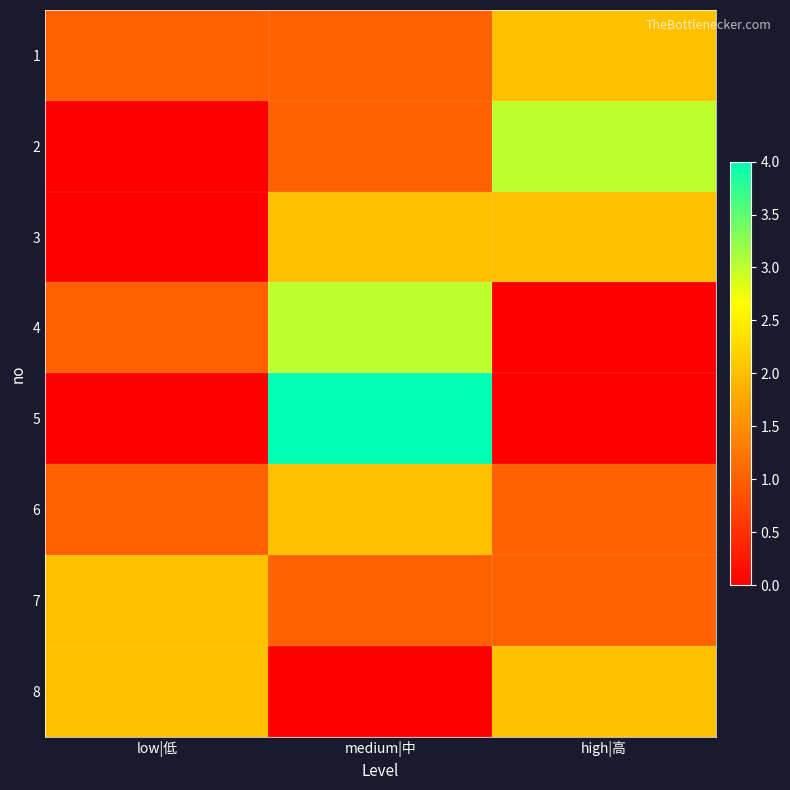

Which label corresponds to the smallest value in the chart?

low|低